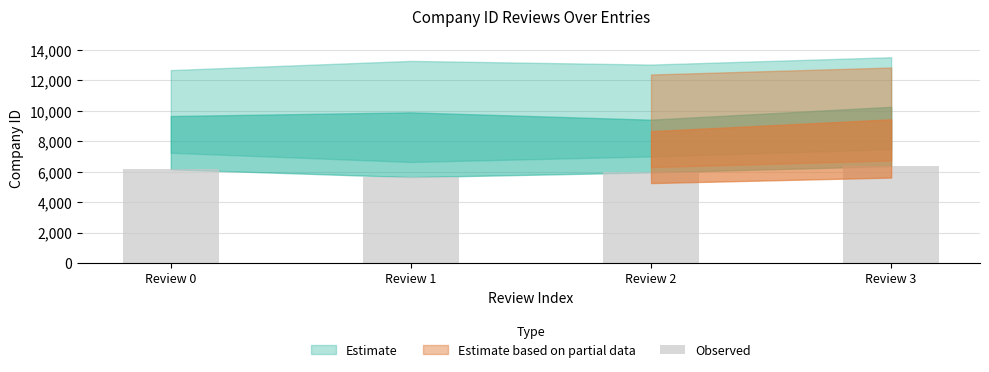

Count the number of categories in the chart.

4